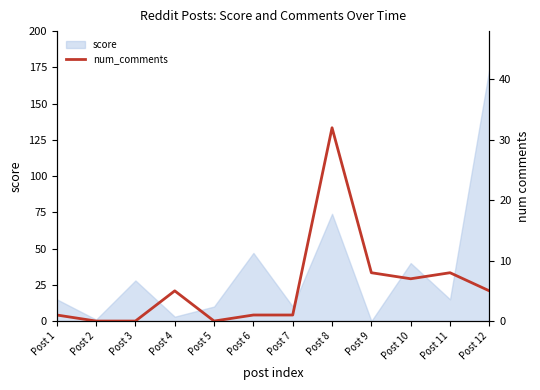

What is the sum of all values?

68